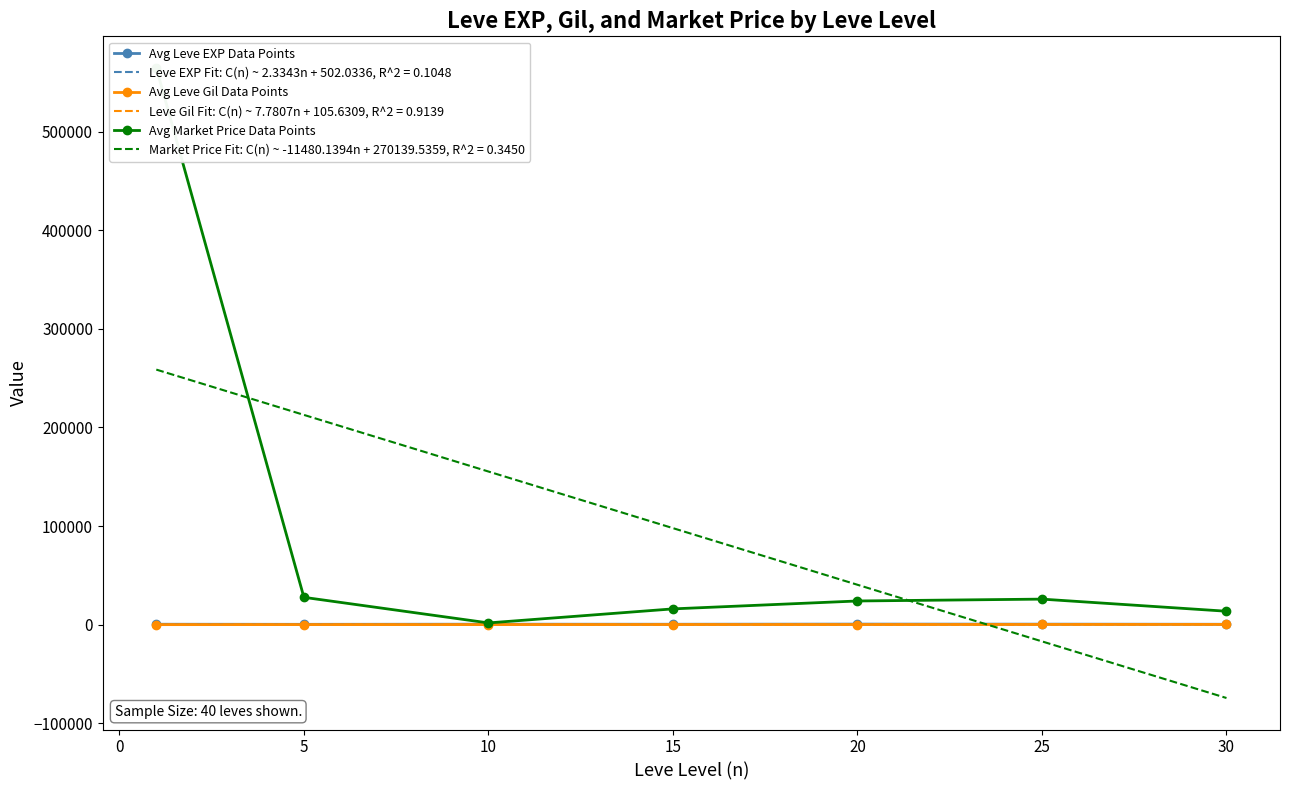

Reading right to left, what are all the values shown in this chart?

Avg Leve EXP Data Points: 480.0	603.3	653.3	510.0	566.7	428.3	520.0
Avg Leve Gil Data Points: 361.0	297.3	214.2	249.7	170.7	159.0	112.3
Avg Market Price Data Points: 13700.0	25981.4	24098.0	16086.2	1864.0	27802.7	564549.6